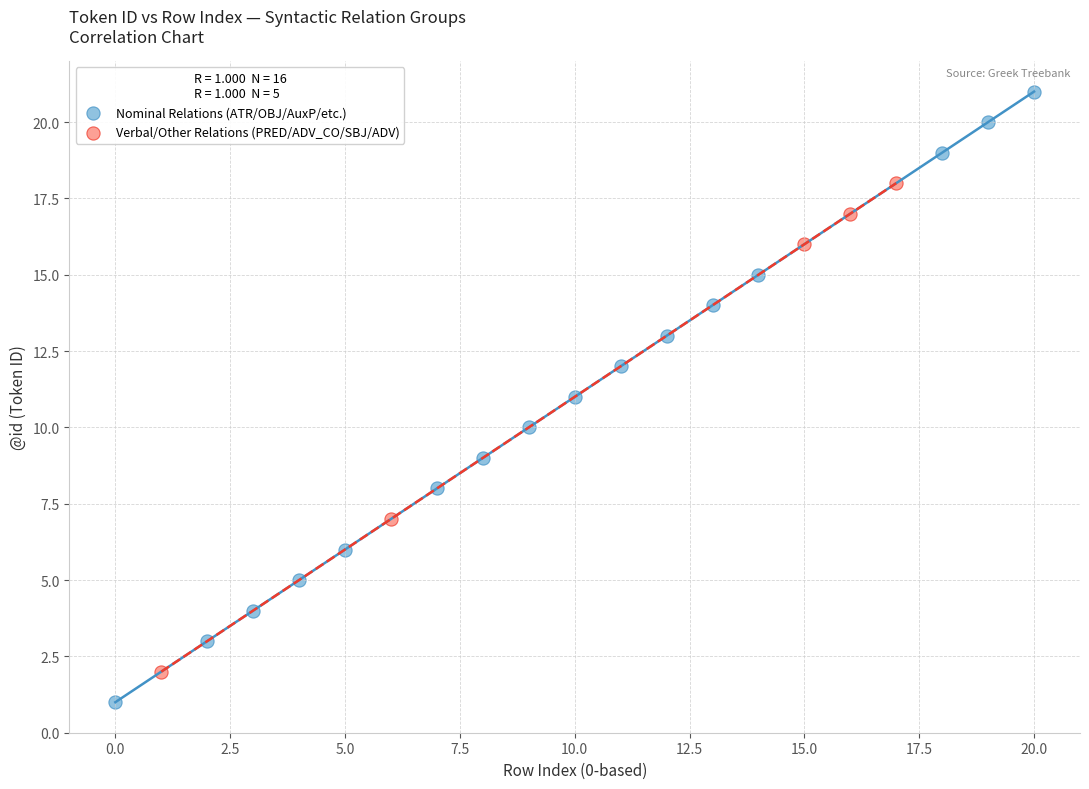

Which series contains the highest Y value?

Nominal Relations (ATR/OBJ/AuxP/etc.)